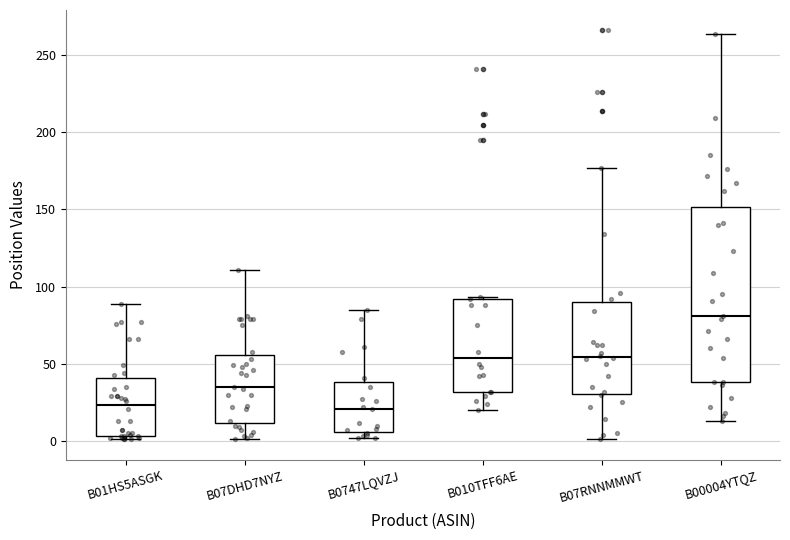

Which box is the tallest, from its lower edge to its upper edge?

B00004YTQZ